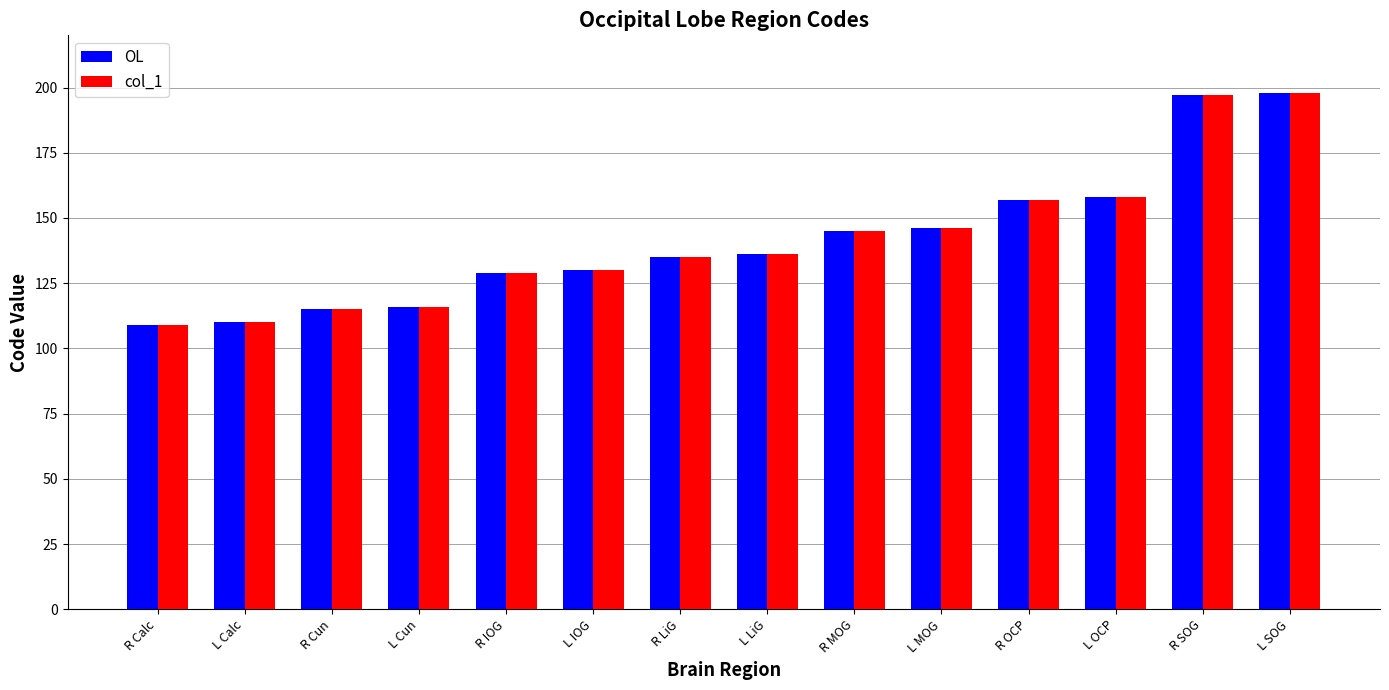

What is the total value across all series at L LiG?

272